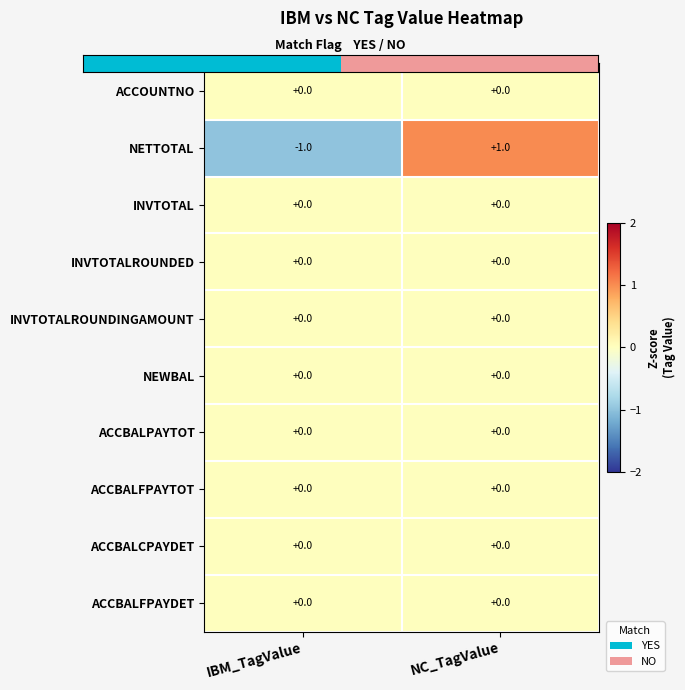

Which series has the largest range (max minus min)?

NETTOTAL